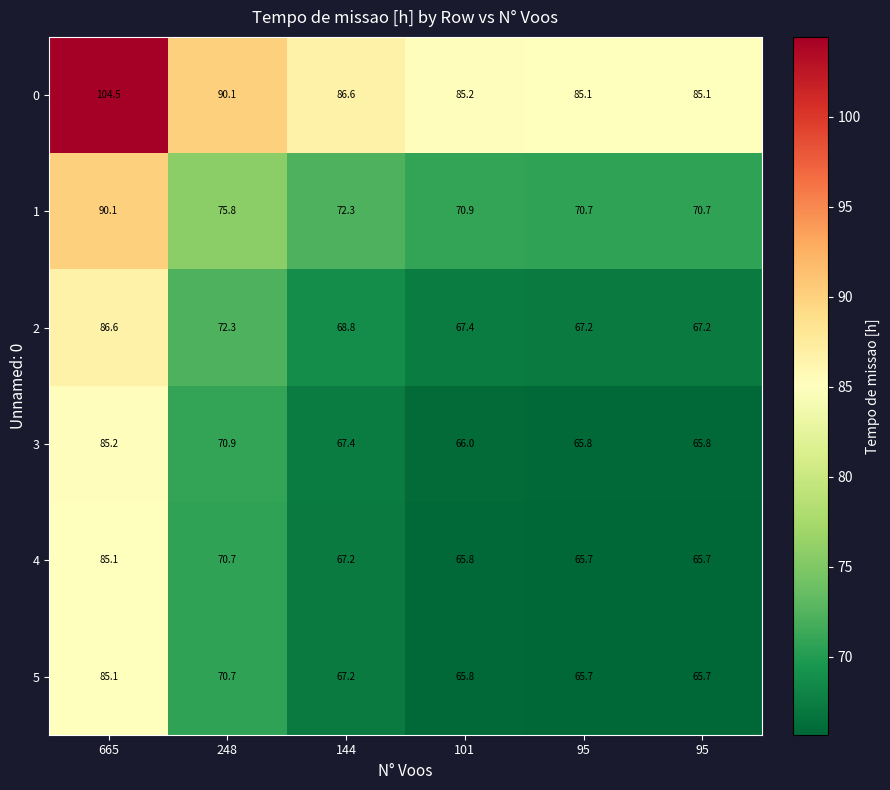

Count the number of categories in the chart.

6